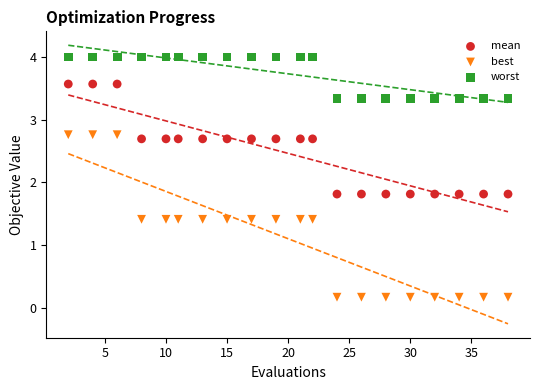

Across all data points, what is the range of X values (max minus min)?

36.0